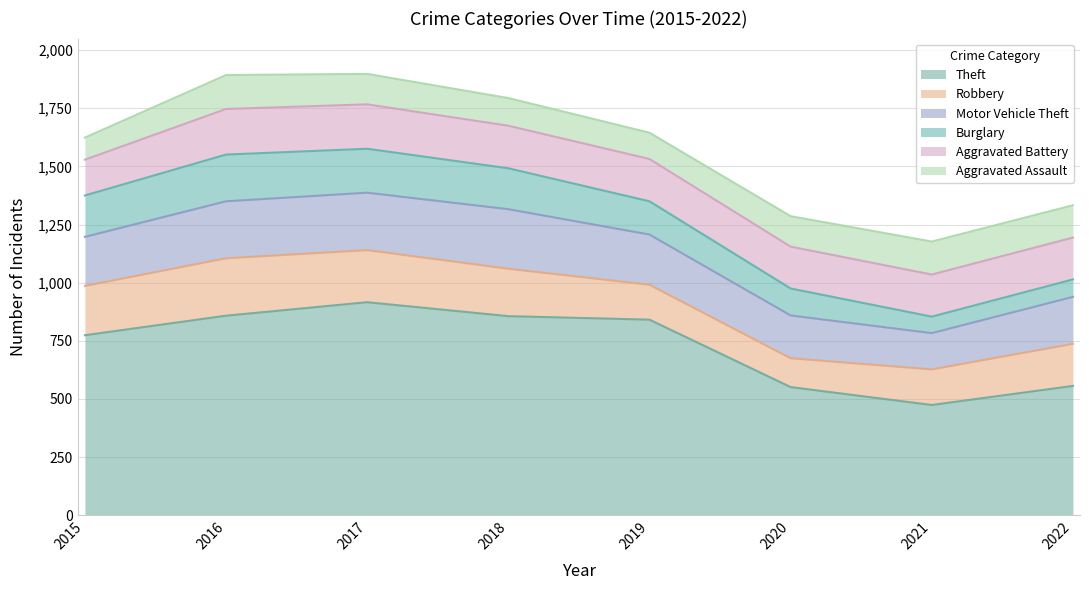

What is the sum of all Aggravated Battery values?

1447